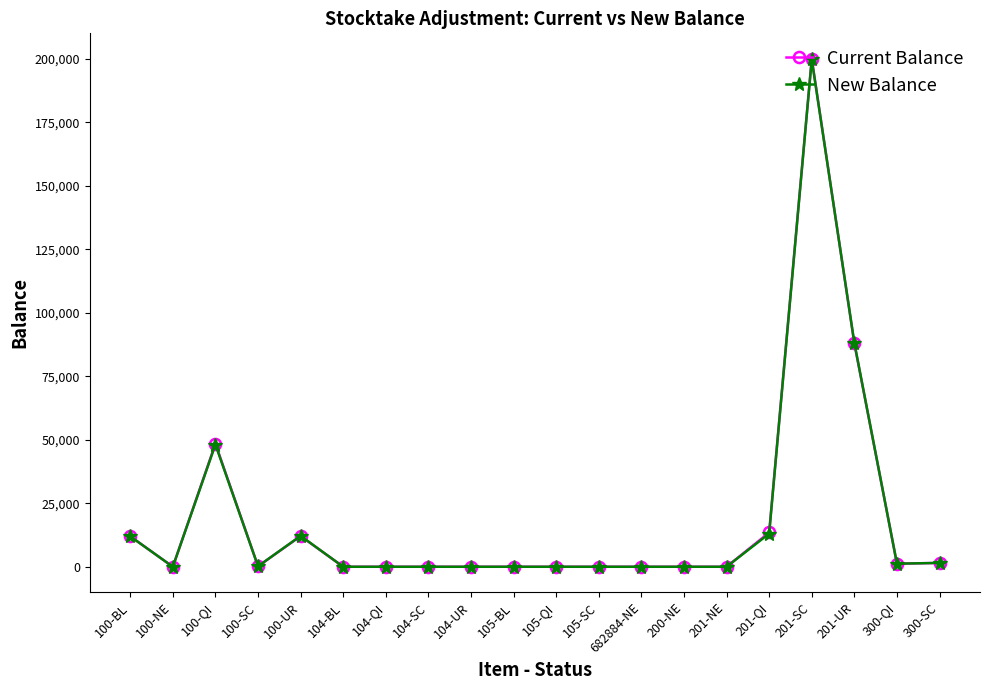

Which series changed the most between 100-UR and 105-SC?

New Balance